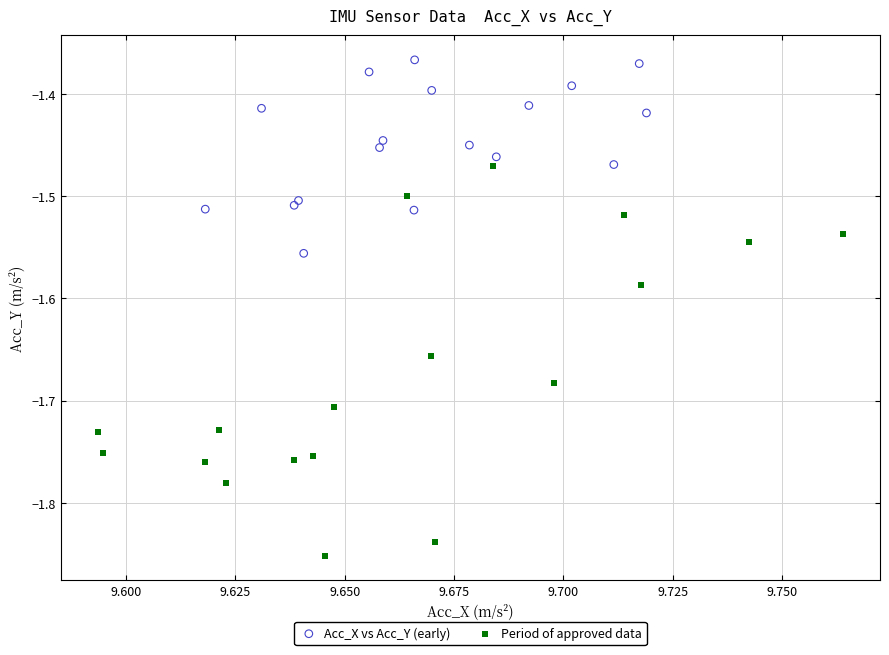

Which series contains the lowest Y value?

Period of approved data